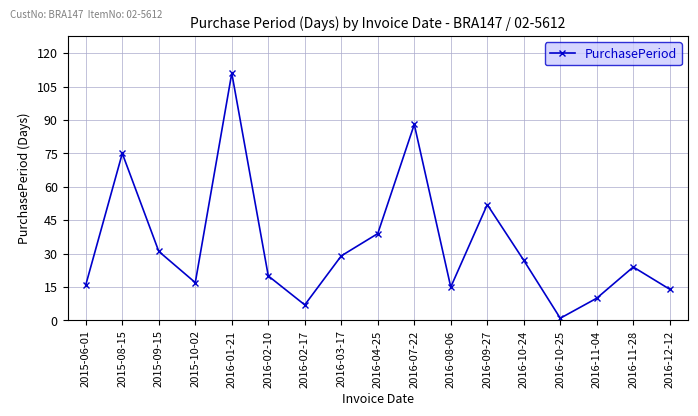

What is the value of the 8th point from the left?

29